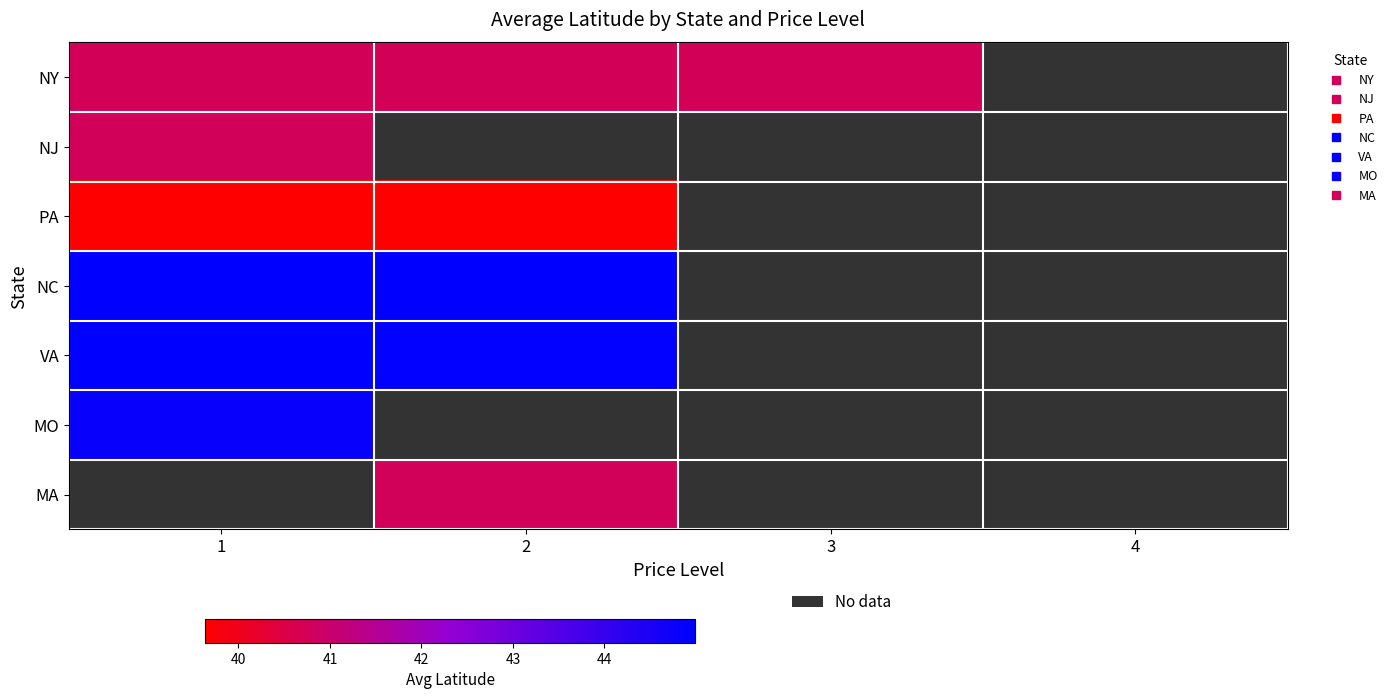

What is the minimum value for NY?

40.7